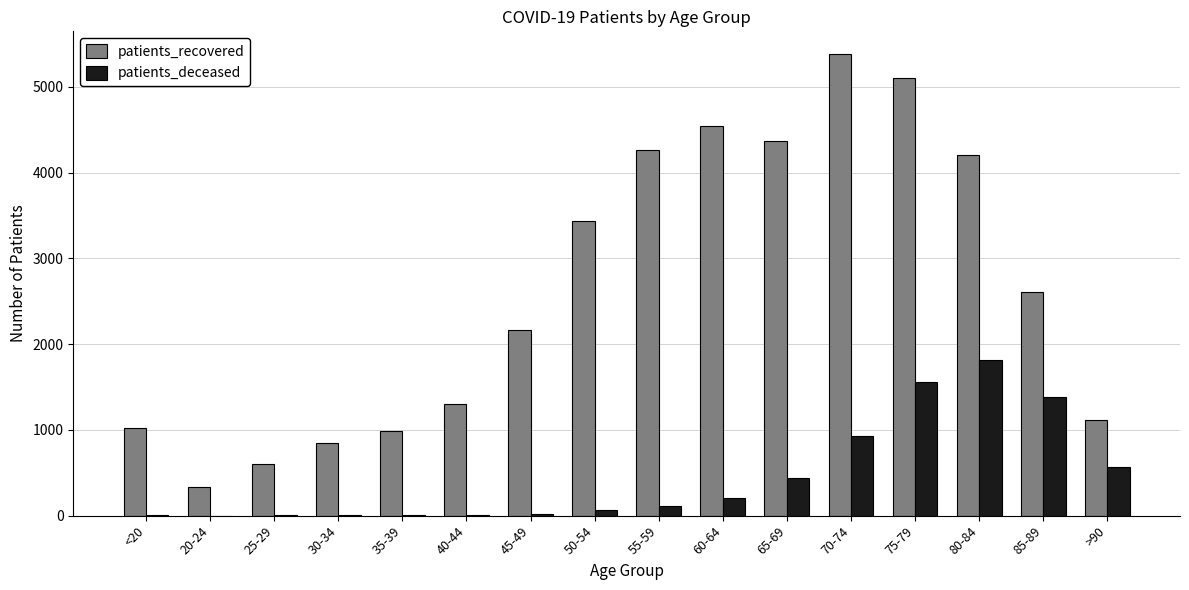

Between 20-24 and 30-34, which series saw the biggest shift?

patients_recovered